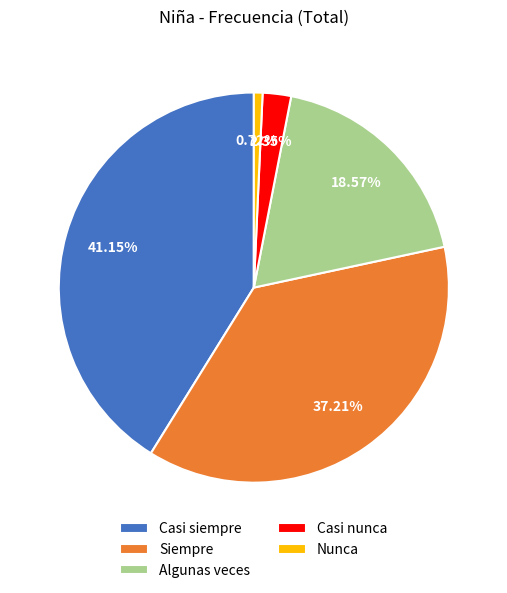

What percentage is the Algunas veces slice, to the nearest percent?

19%